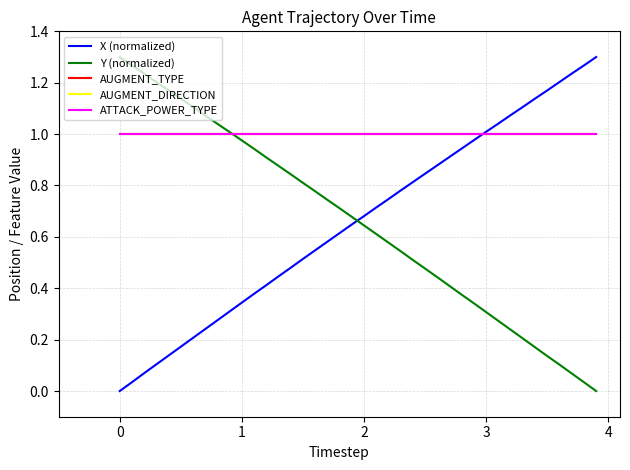

At how many categories does at least one series exceed 0?

40